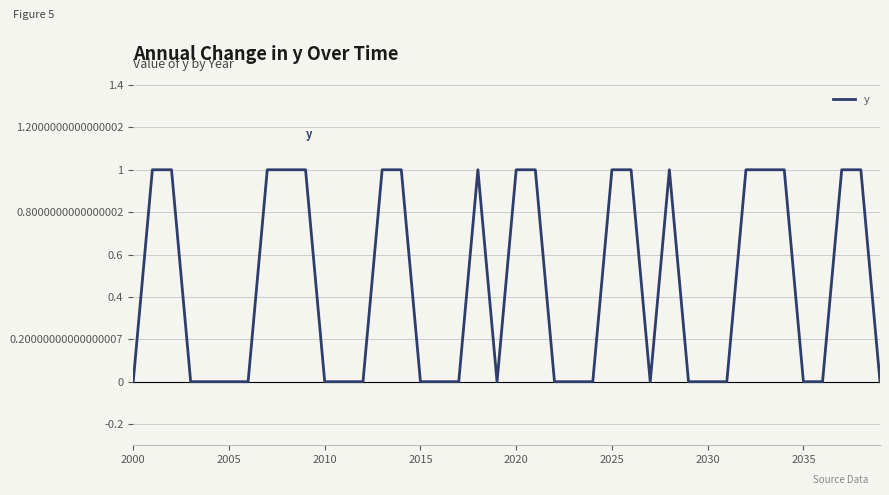

The value at 2020 is 1. True or false?

True